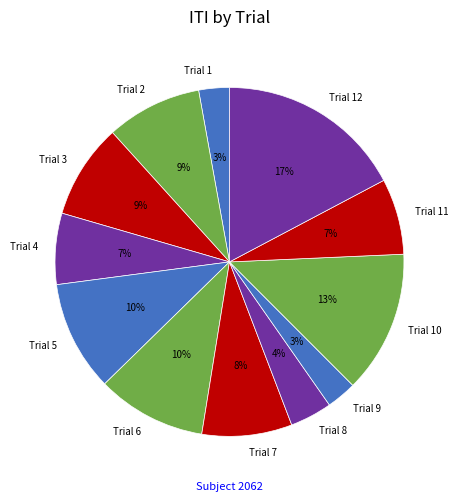

Which slice is the largest?

Trial 12